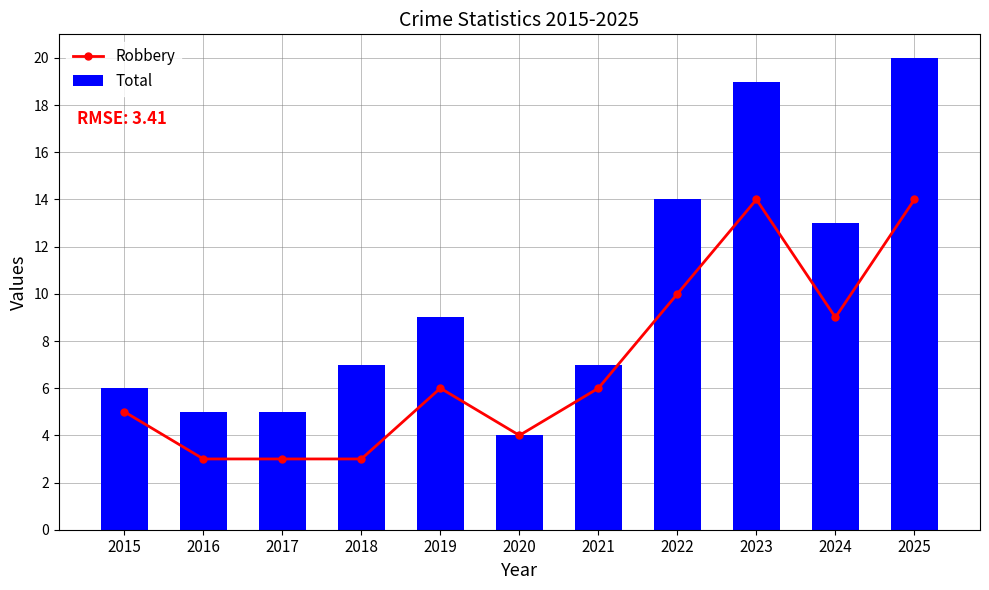

What is the difference between the maximum and minimum values in the Total series?

16